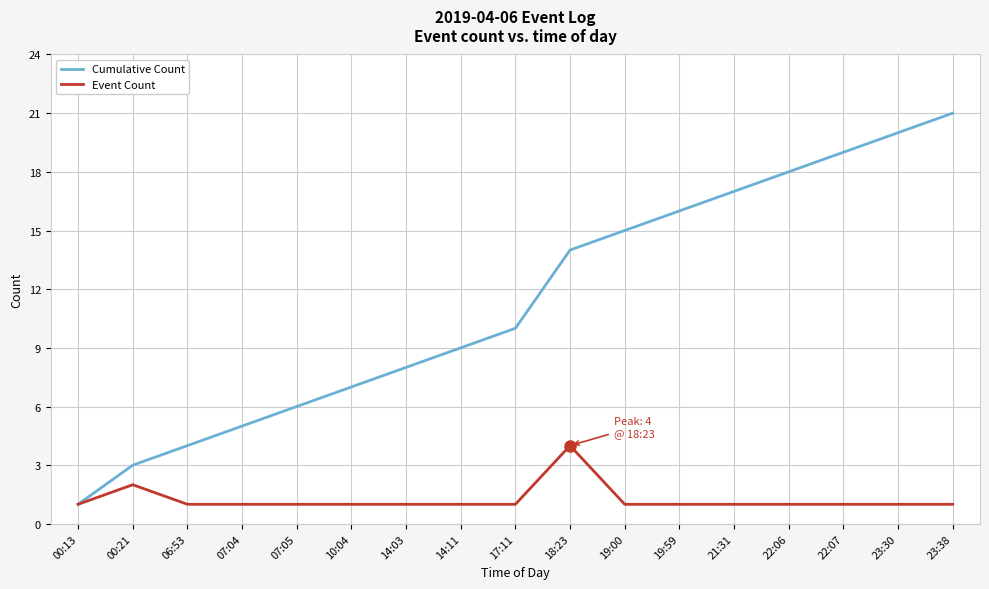

Where is Cumulative Count nearest to the value 11?

17:11